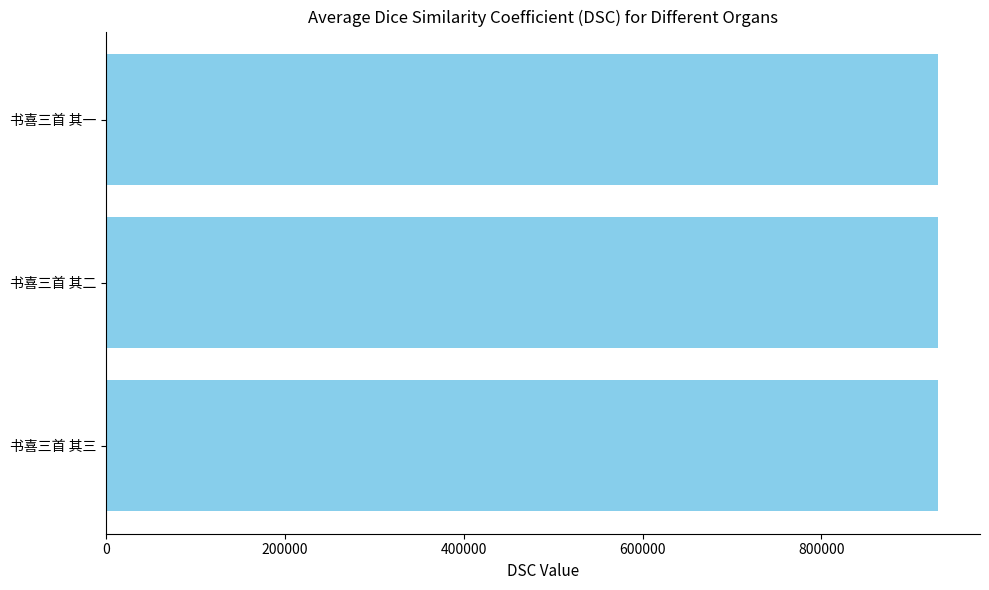

What is the average value?

930799